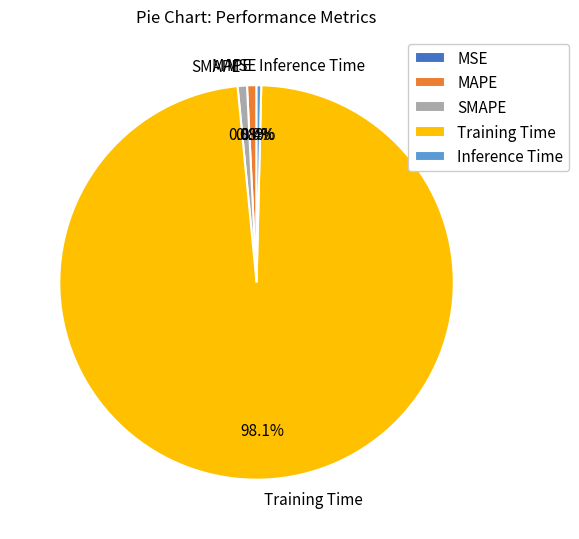

The MAPE slice represents 1% of the pie. True or false?

True